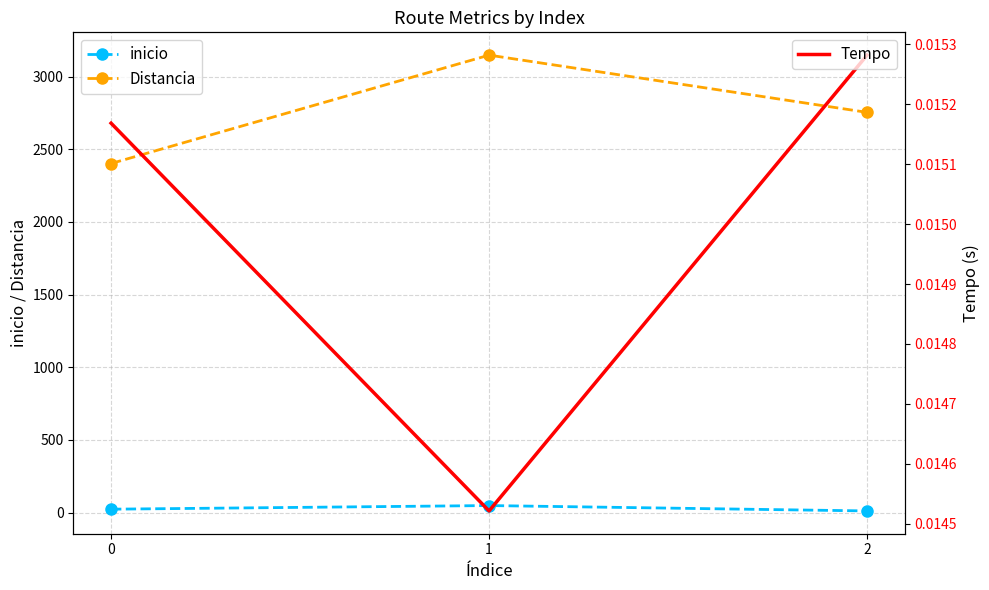

Reading left to right, what are all the values shown in this chart?

inicio: 0=23.0	1=48.0	2=11.0
Distancia: 0=2402.0	1=3148.0	2=2754.0
Tempo: 0=0.0	1=0.0	2=0.0